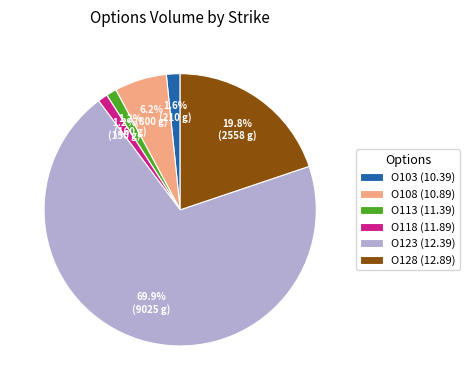

Which category accounts for the majority?

O123 (12.39)